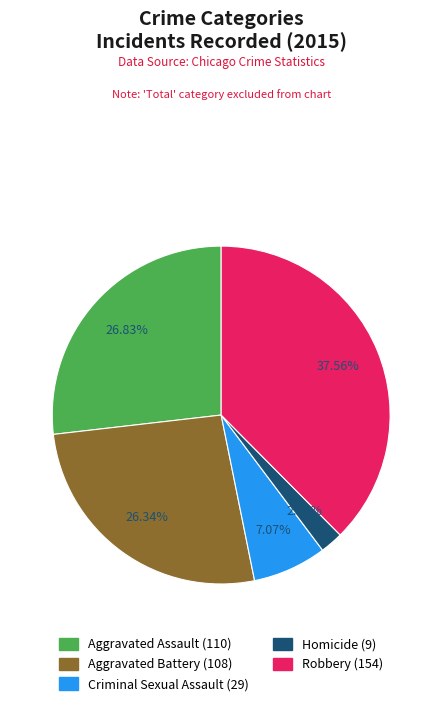

What portion of the pie excludes Criminal Sexual Assault?

92.9%